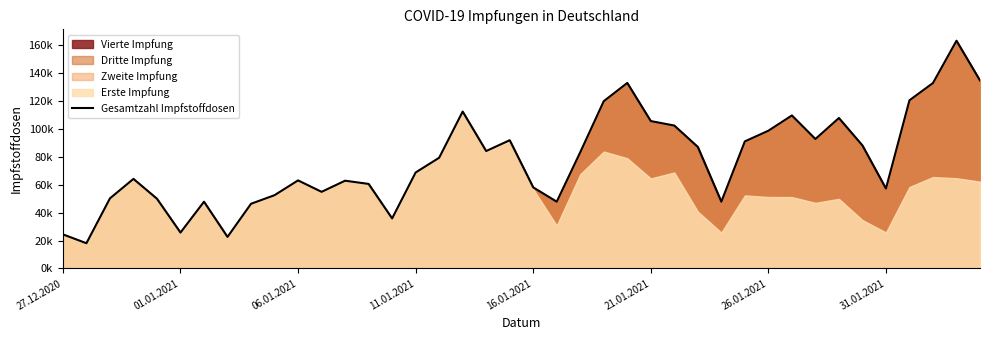

How many points are higher than both their immediate neighbors (excluding endpoints)?

10